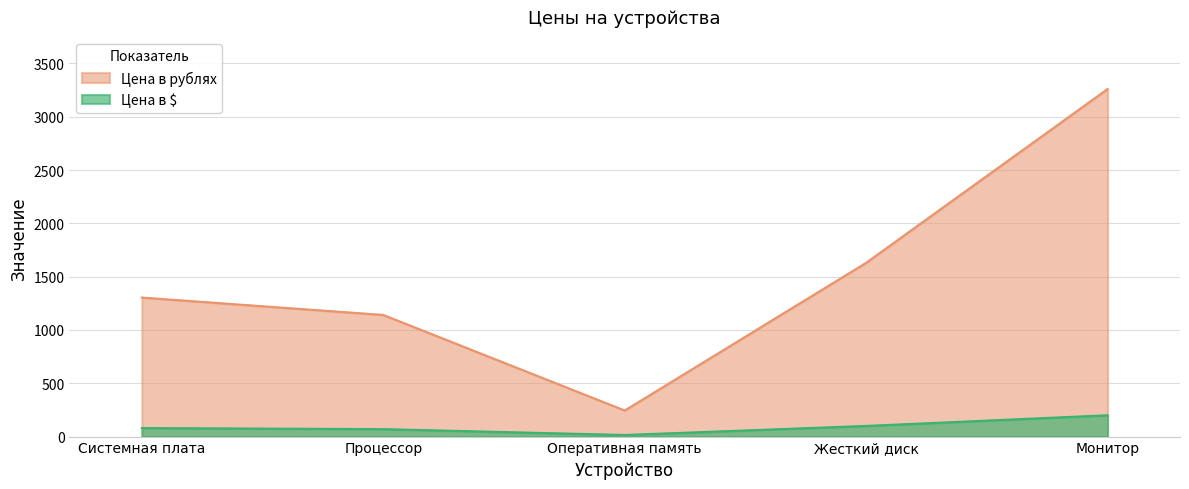

True or false: Цена в $ has more than 0 points higher than both neighbors.

False